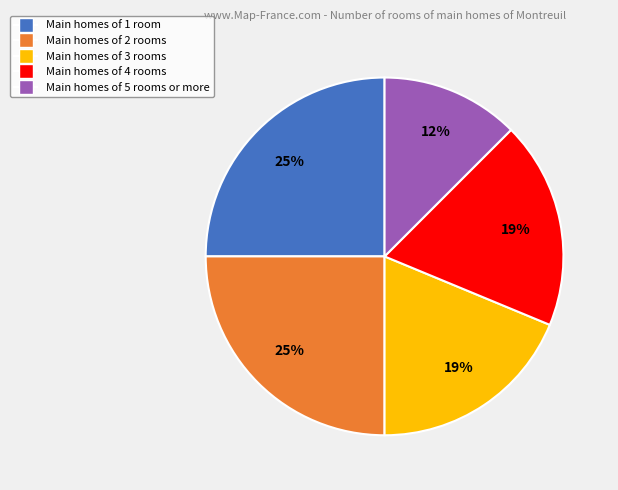

Is there a majority slice in this chart?

No